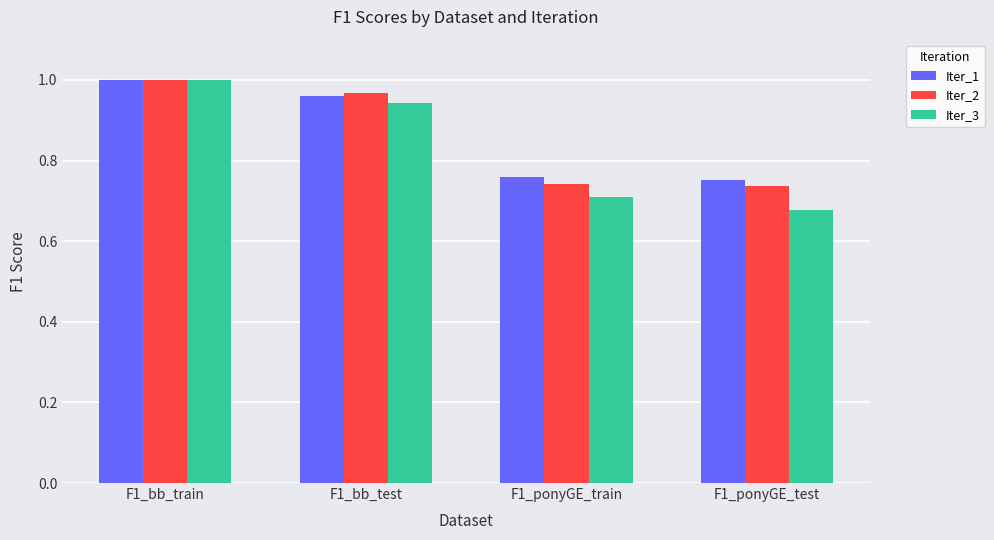

True or false: Iter_3 has a value of 1.4 at F1_bb_test.

False